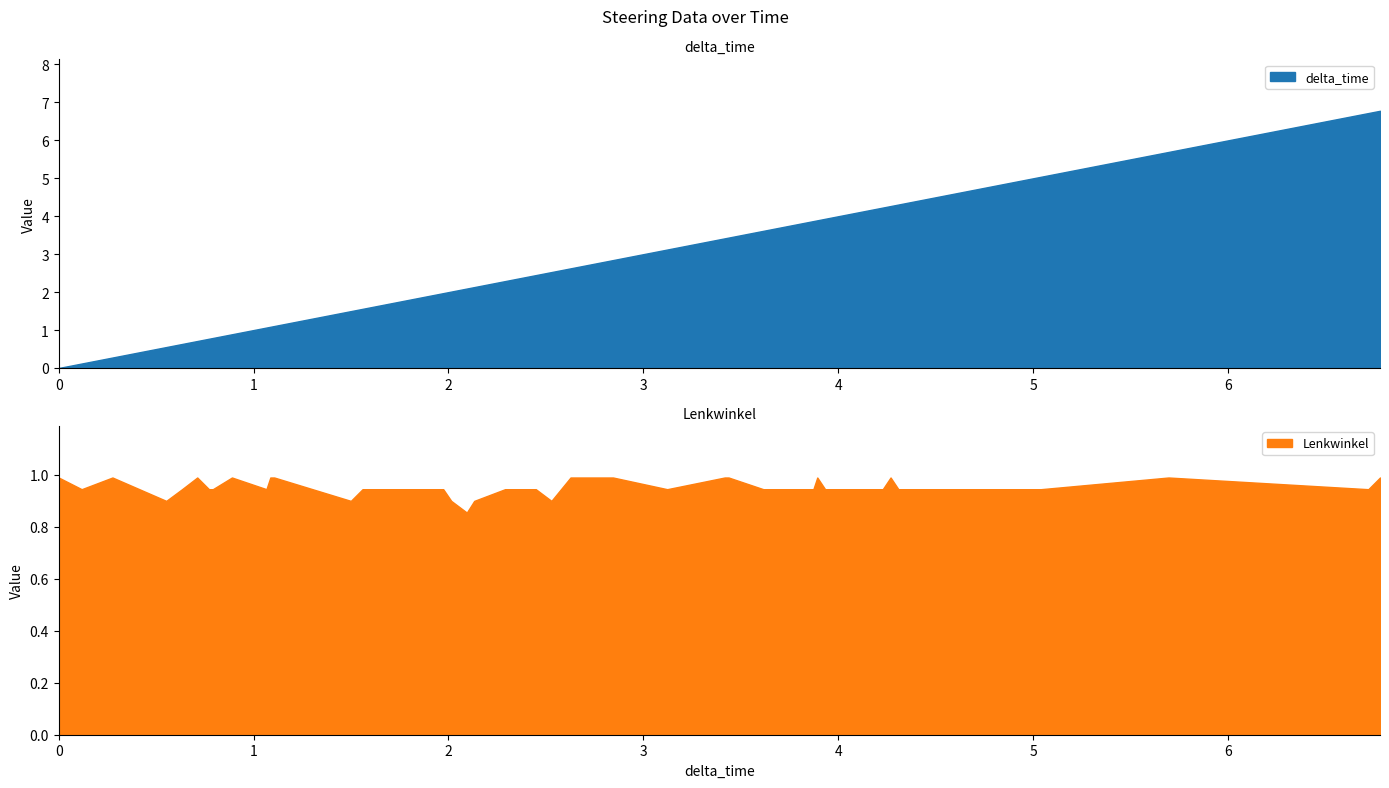

Which series has the largest total across all categories?

delta_time